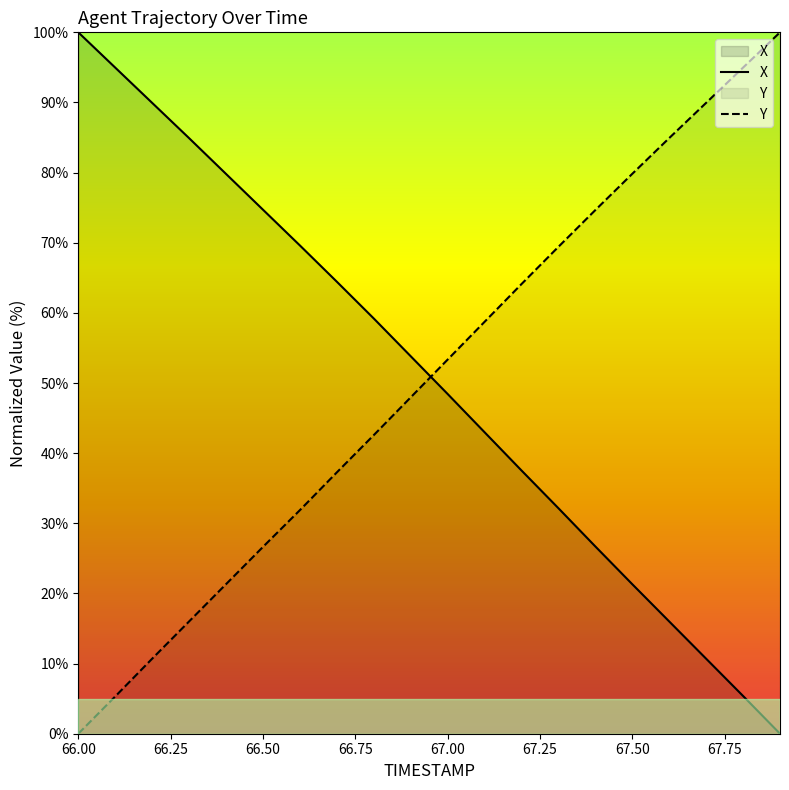

Rank the series by their maximum value, from highest to lowest.

X, Y